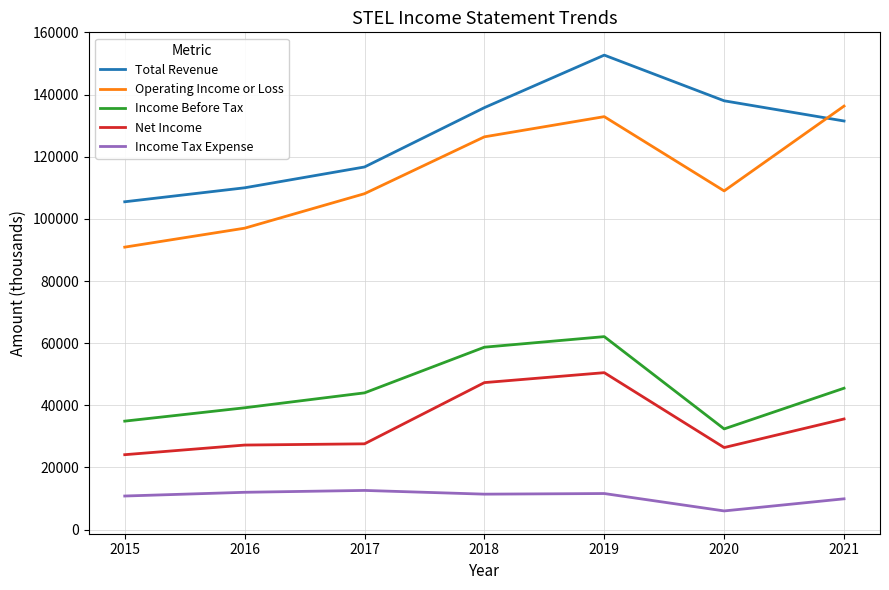

List the series in order of their peak value, highest first.

Total Revenue, Operating Income or Loss, Income Before Tax, Net Income, Income Tax Expense